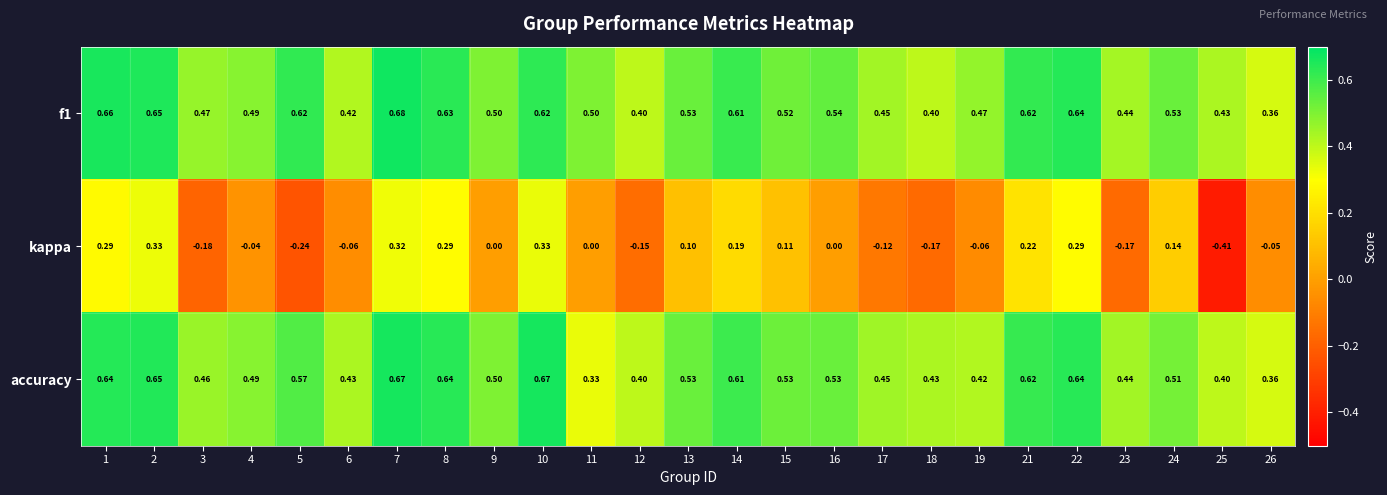

Between 3 and 24, which series saw the biggest shift?

kappa